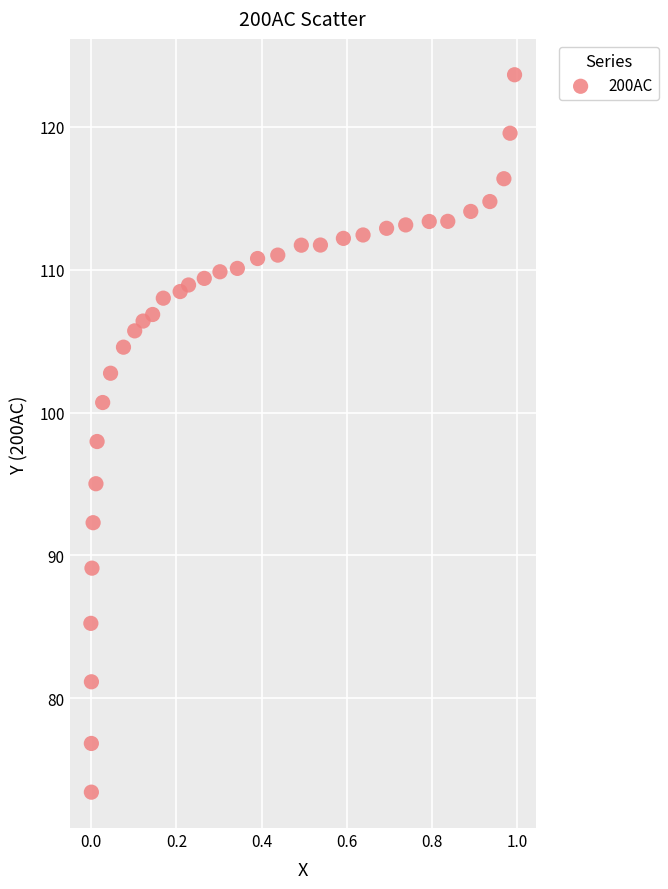

What is the range of Y values (max minus min)?

50.2